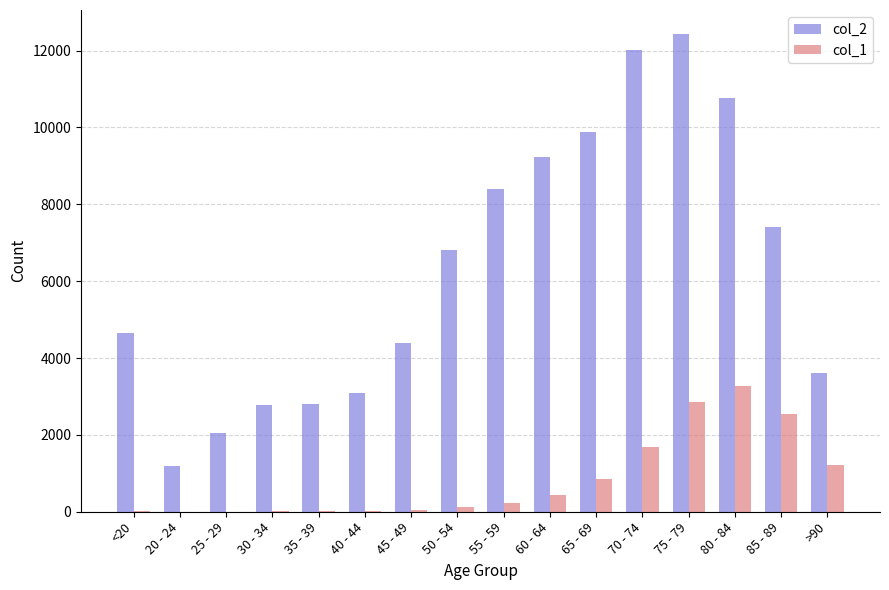

What is the maximum value for col_1?

3273